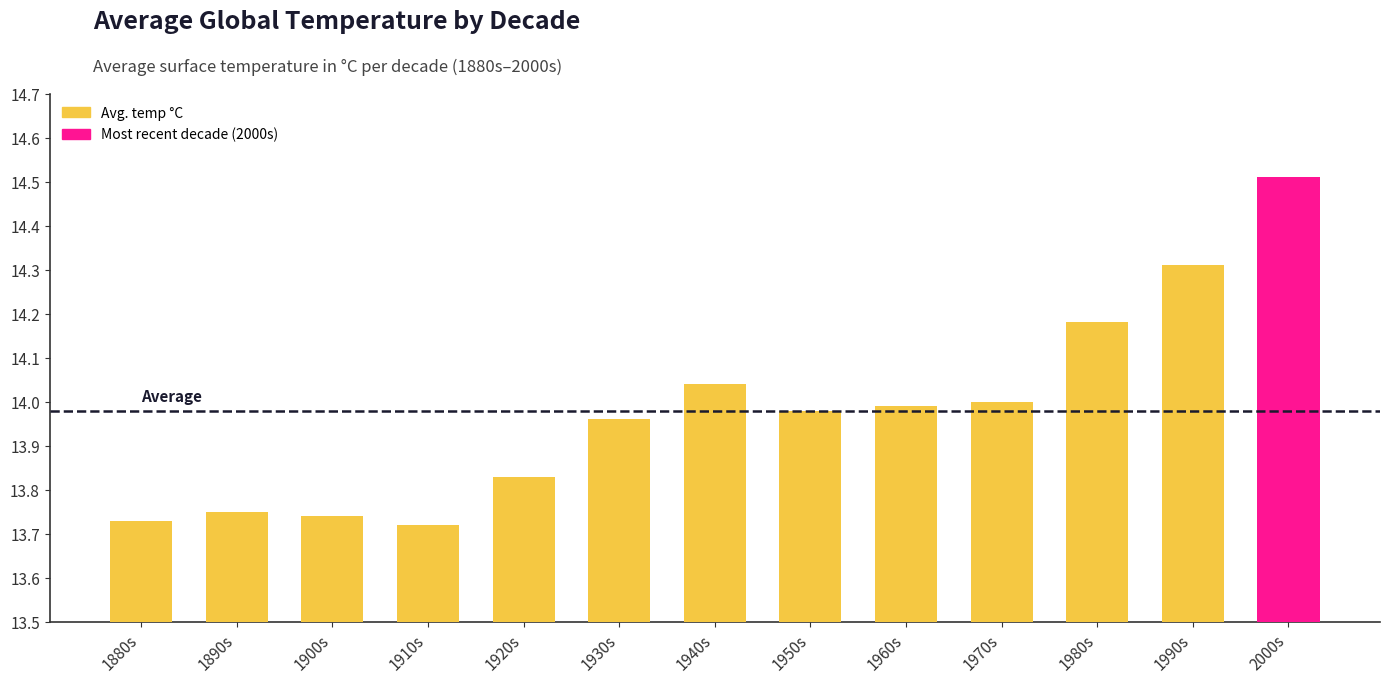

What is the greatest value displayed?

14.5